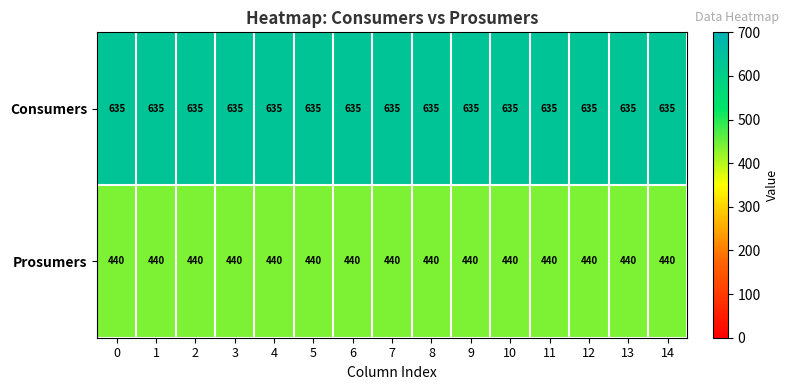

Is it true that Consumers equals 635 at 7?

True